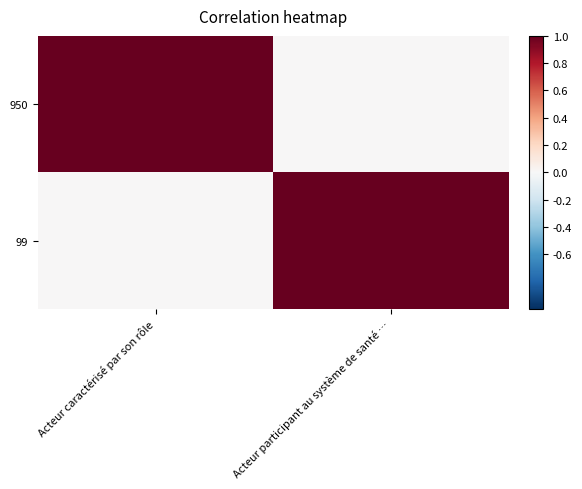

Reading left to right, list all the values displayed in this chart.

950: Acteur caractérisé par son rôle=1	Acteur participant au système de santé …=0
99: Acteur caractérisé par son rôle=0	Acteur participant au système de santé …=1